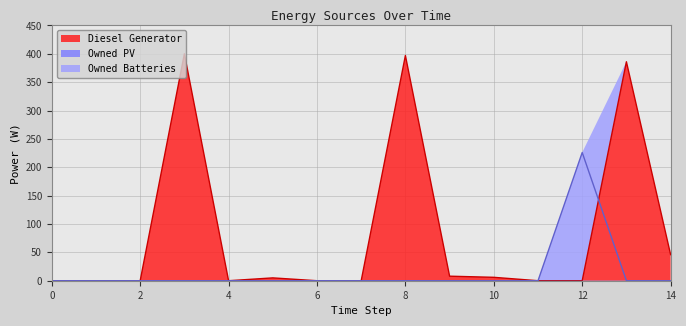

The Diesel Generator series shows 0 at 0. True or false?

True